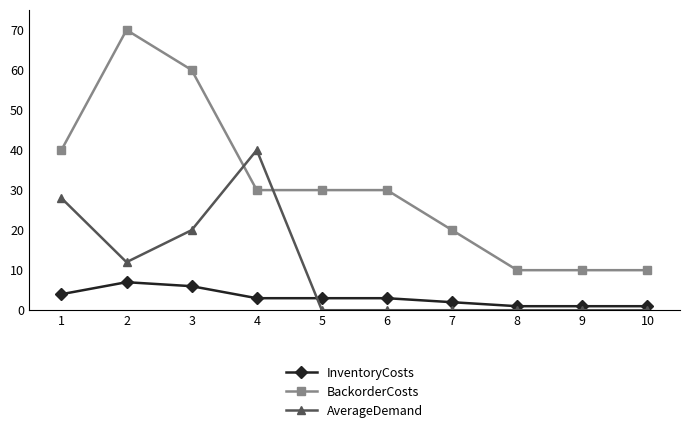

How many InventoryCosts values are between 1 and 4?

8